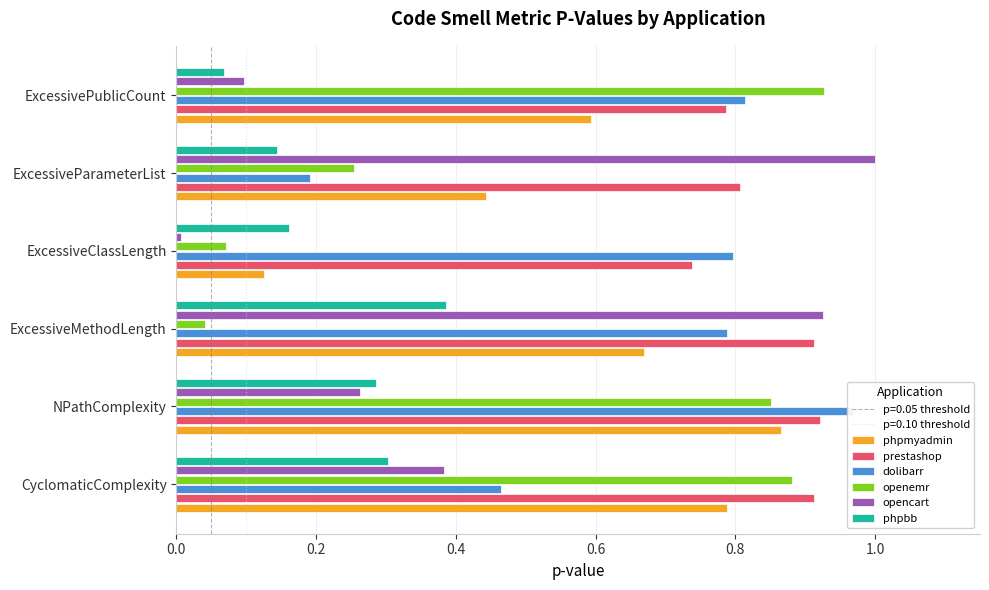

Are the bars horizontal?

Yes